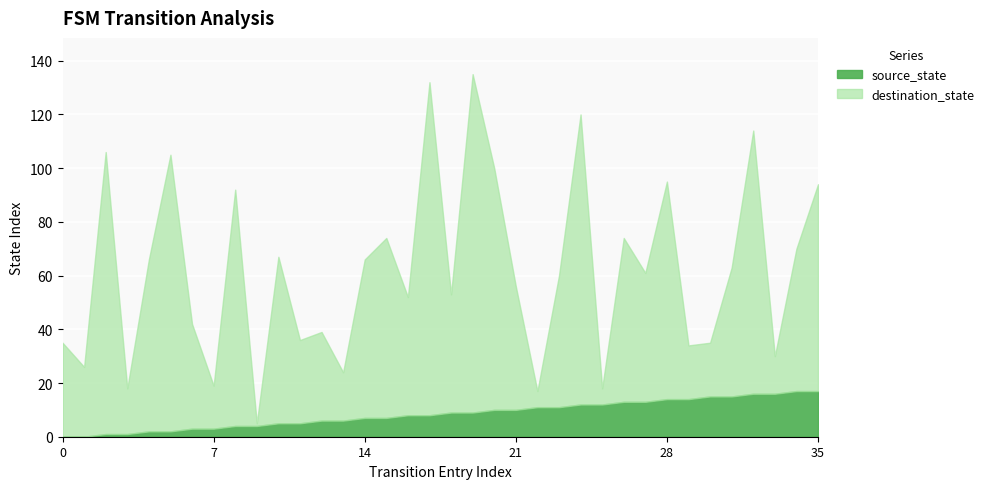

What is the sum of all source_state values?

306